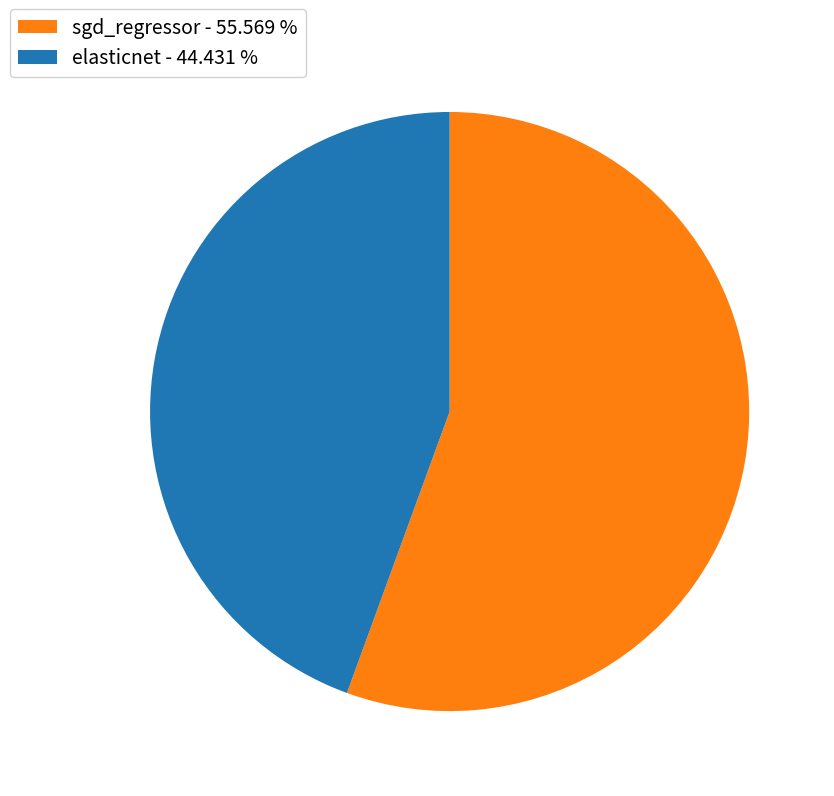

True or false: sgd_regressor accounts for 62% of the total.

False